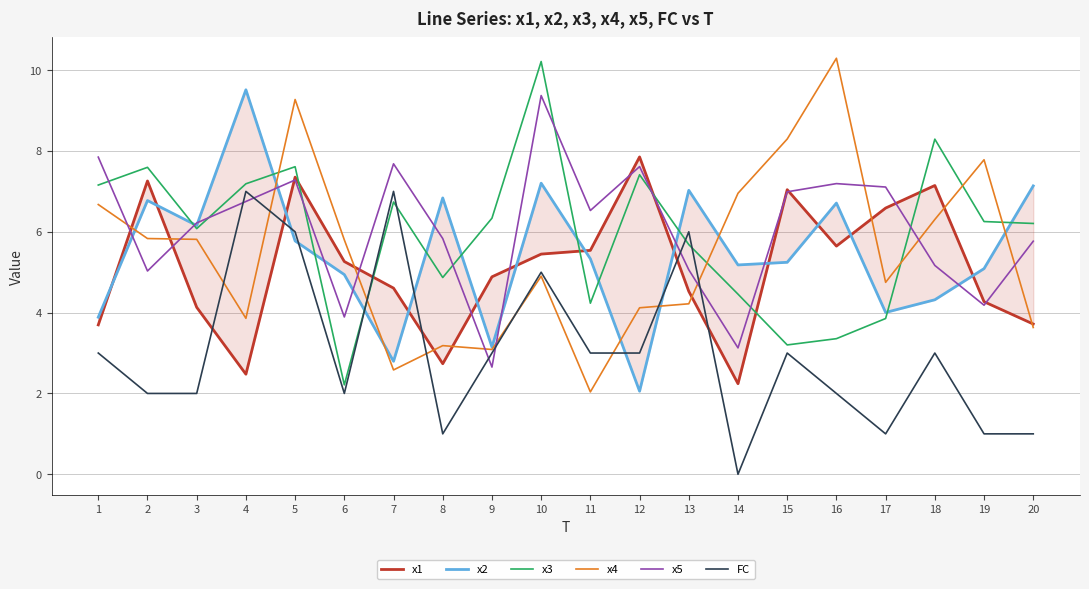

What is the value of the FC point at the 3rd from the left?

2.0